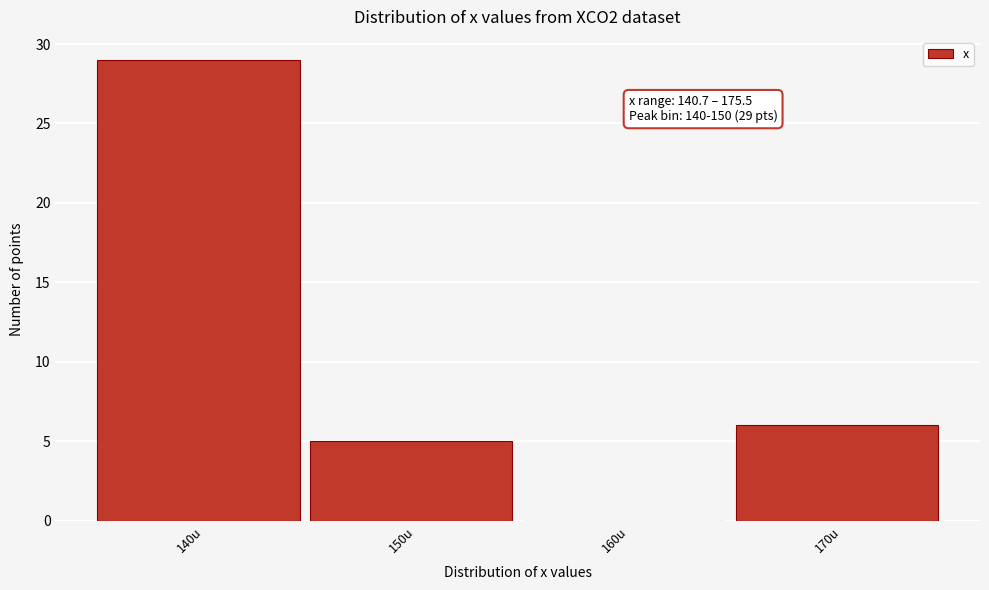

Reading left to right, what are all the values shown in this chart?

140u=29	150u=5	160u=0	170u=6